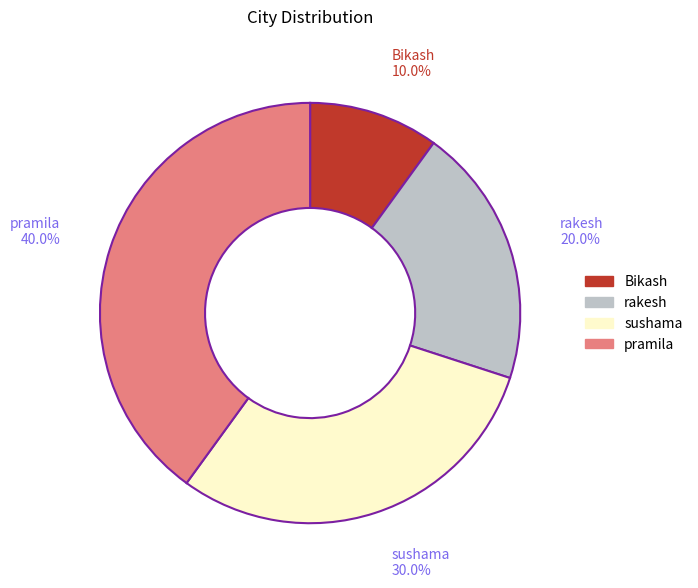

How many segments does this pie chart have?

4